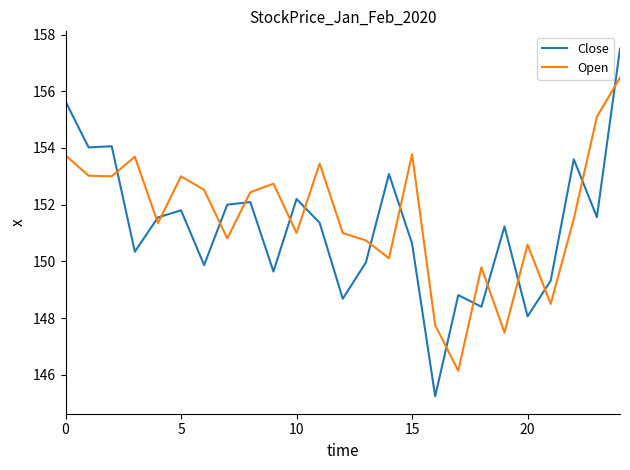

After their last crossing, which series has the higher values: Open or Close?

Close